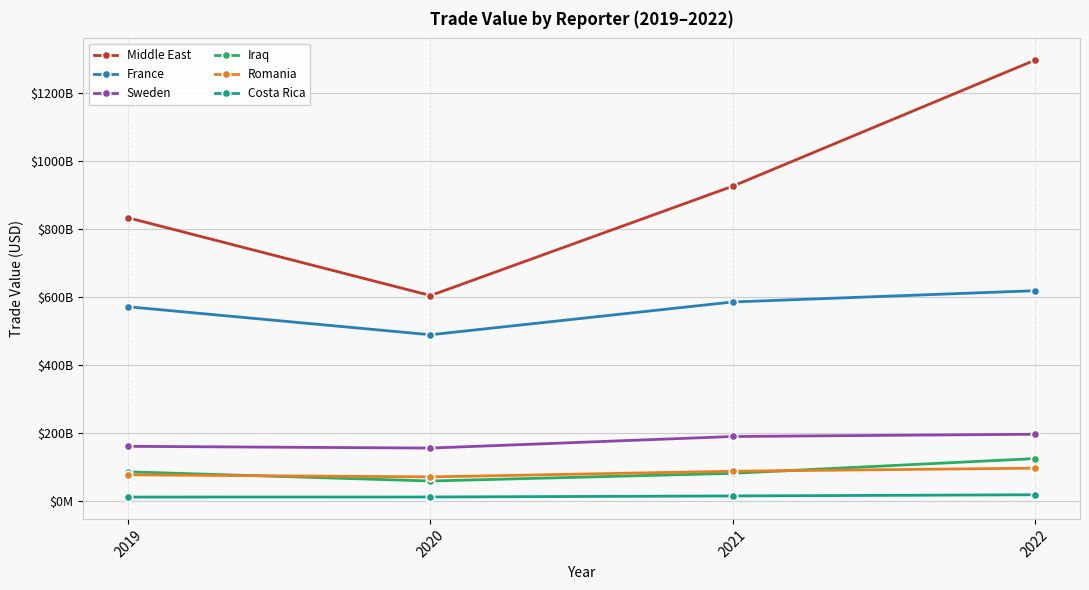

Is this an area chart (filled region under the line)?

No